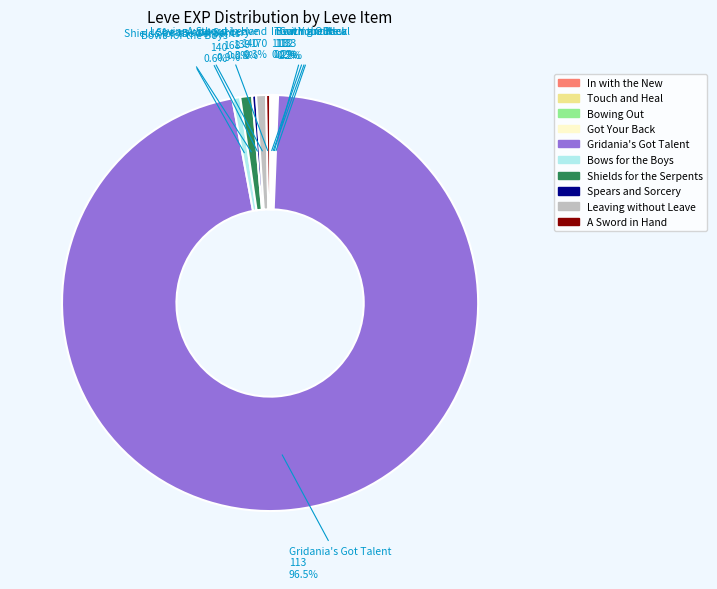

What is the largest slice in the pie chart?

Gridania's Got Talent